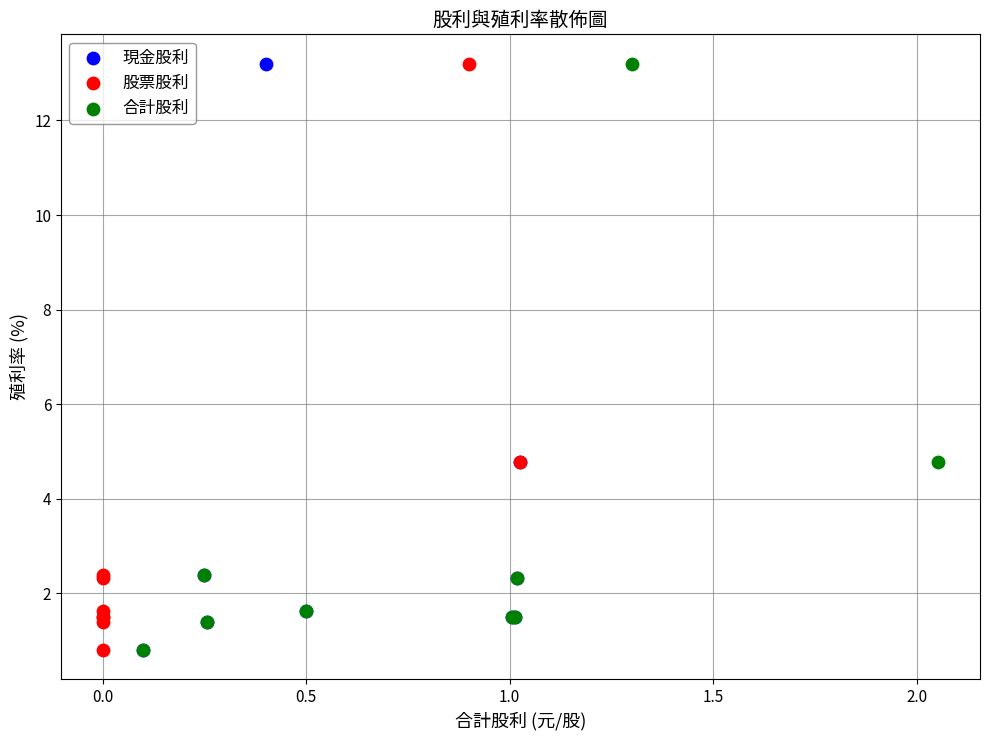

What are all the series names shown in the legend?

現金股利, 股票股利, 合計股利